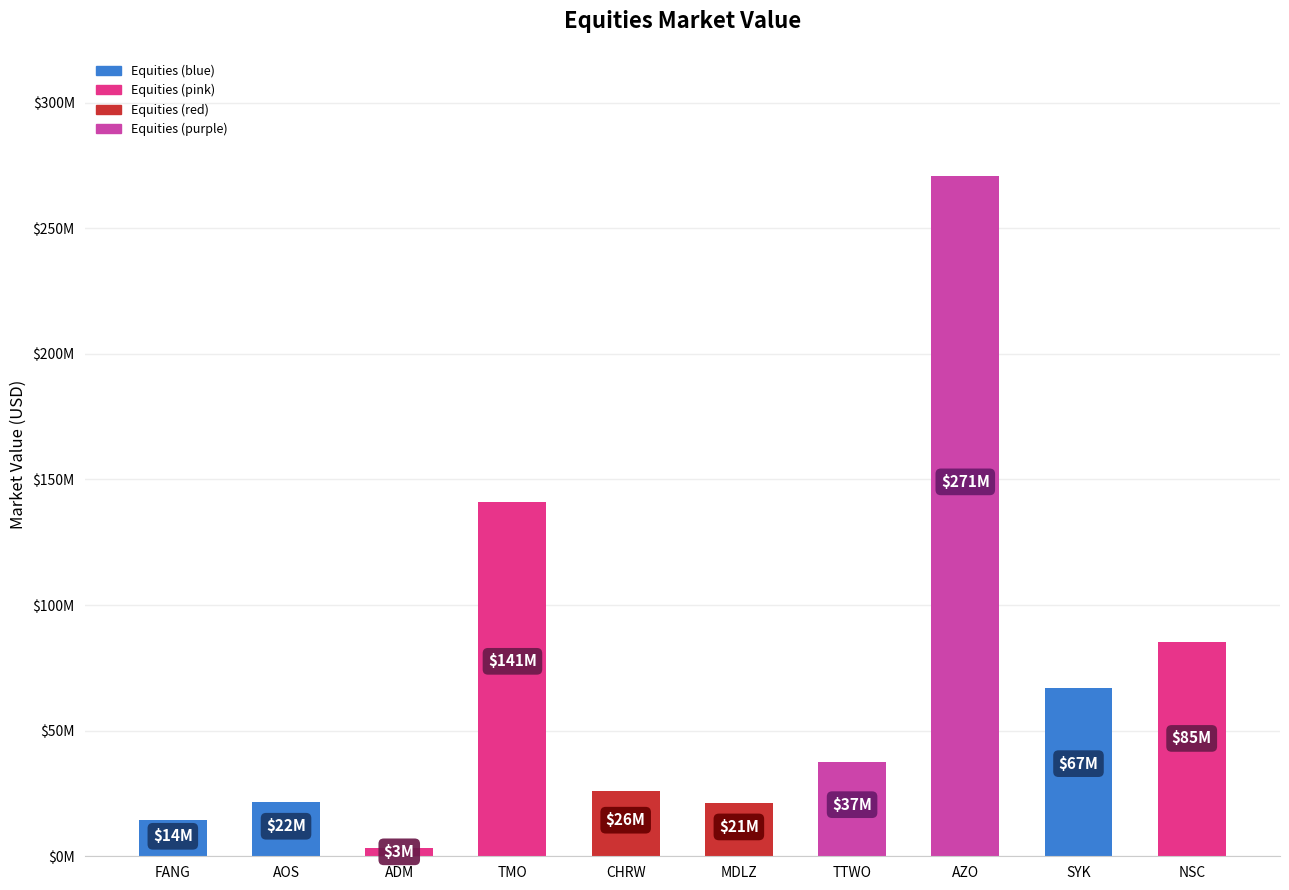

Does the chart contain any negative values?

No